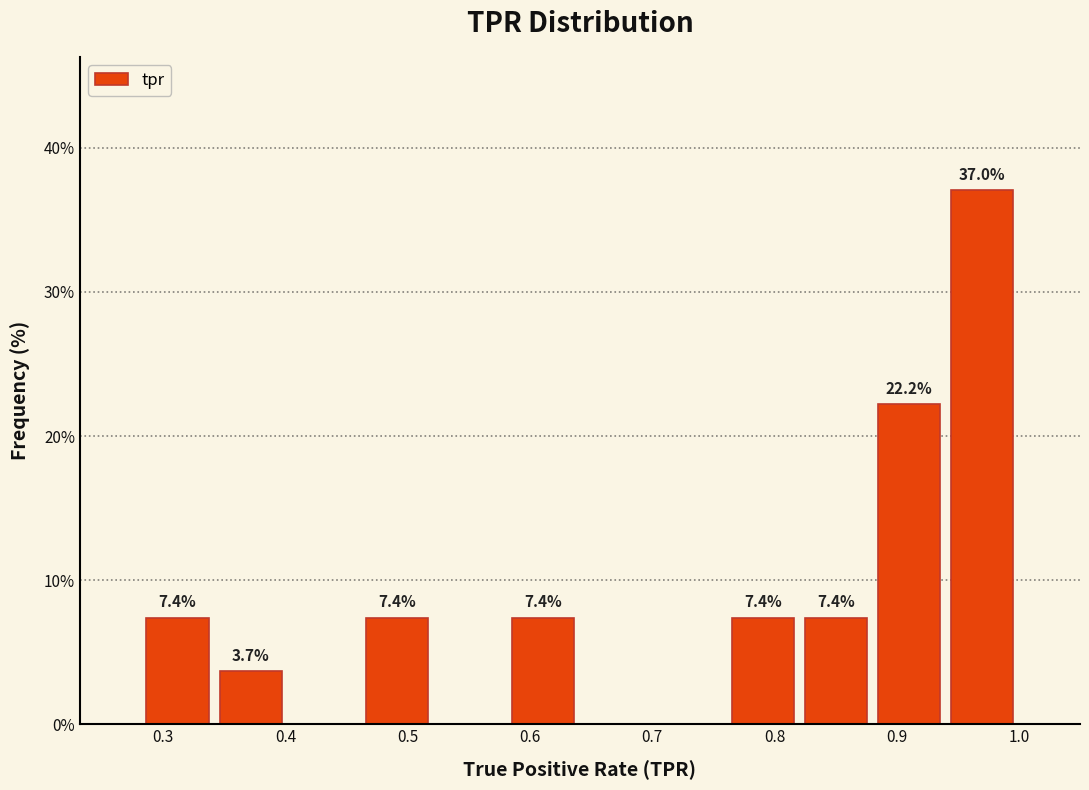

Over which range of the x-axis is the bar tallest?

0.94 to 1.00